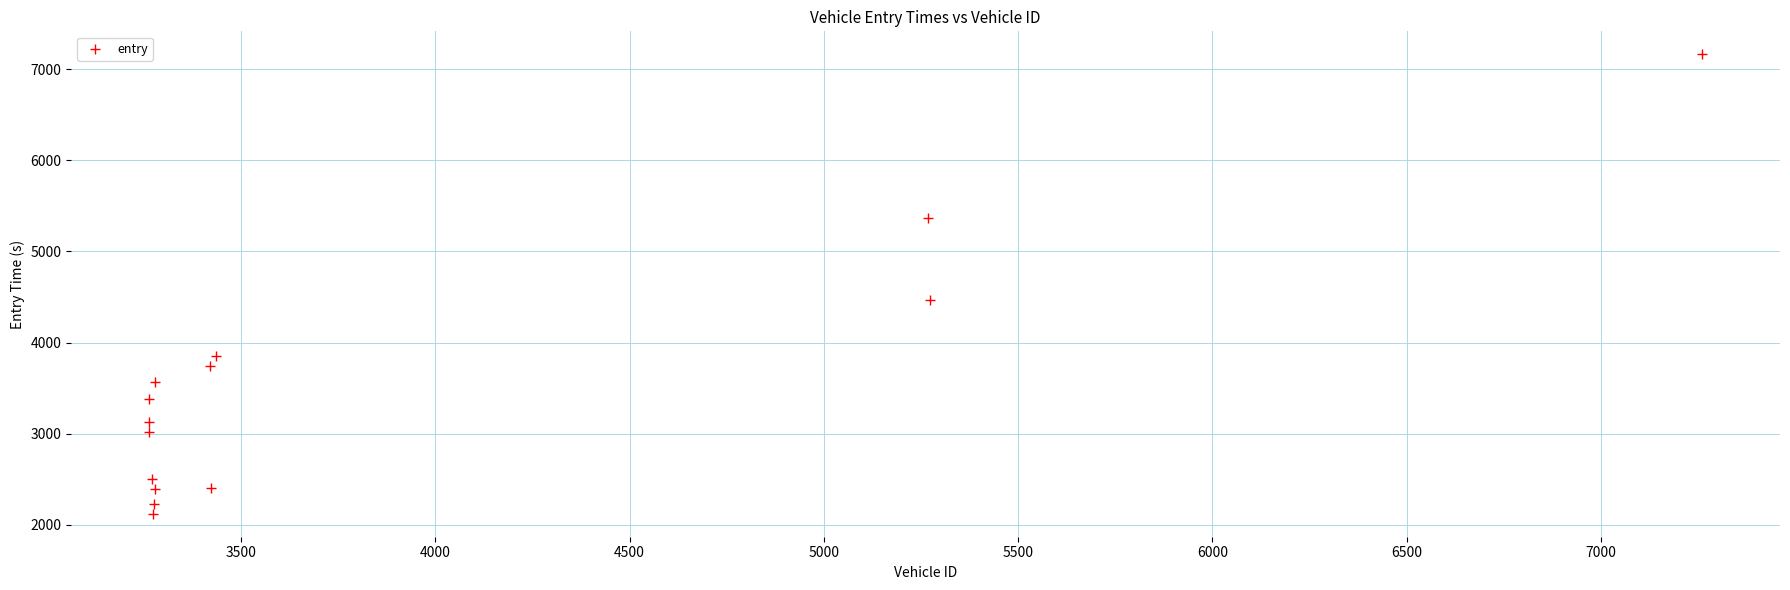

What is the range of X values (max minus min)?

3999.0